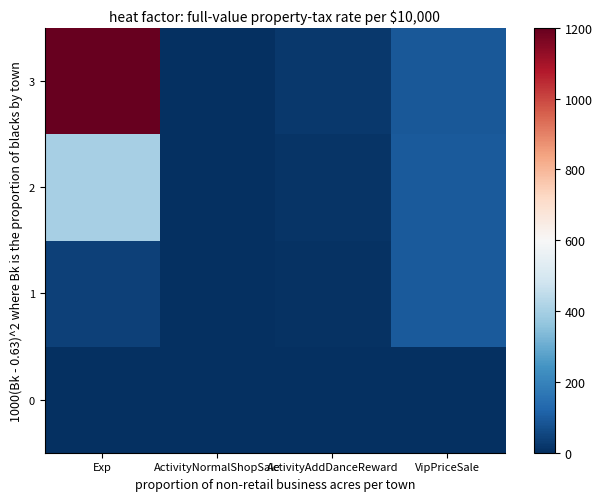

What is the total value across all series at Exp?

1640